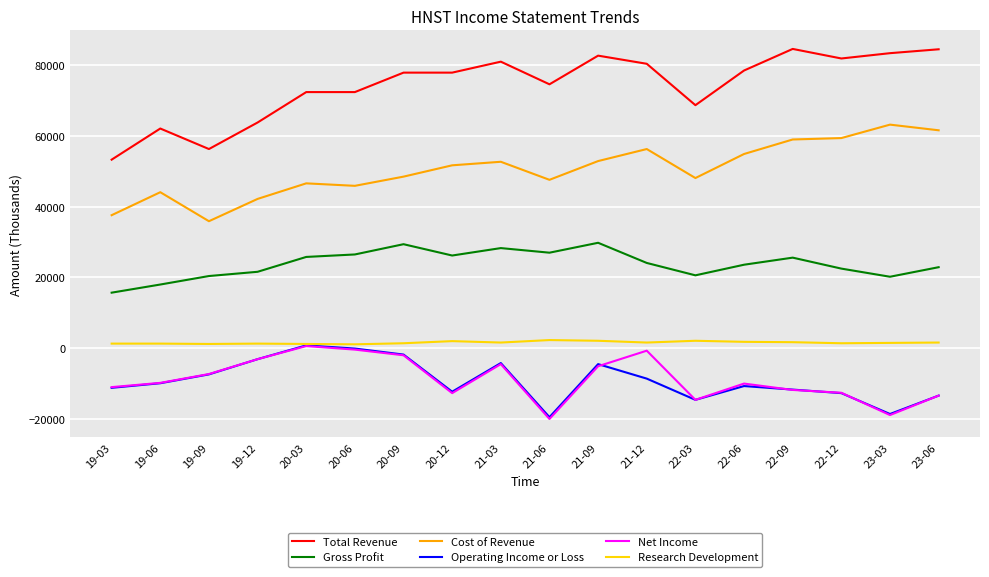

Which series has the widest spread of values?

Total Revenue